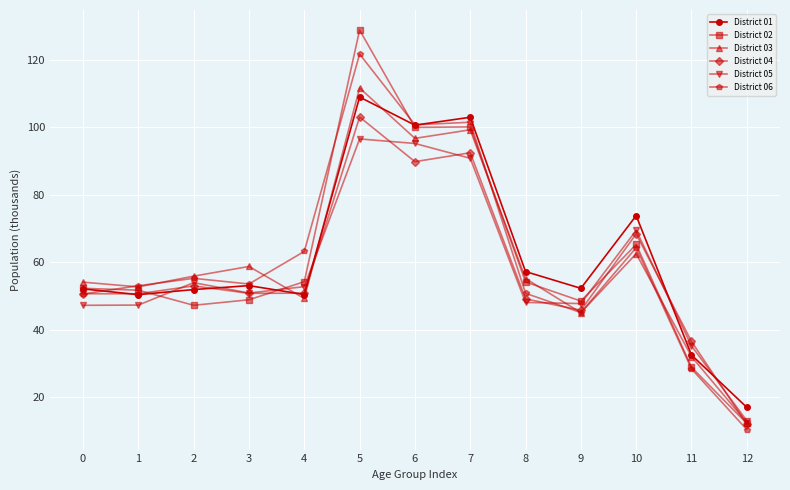

At which category is the sum across all series the highest?

5